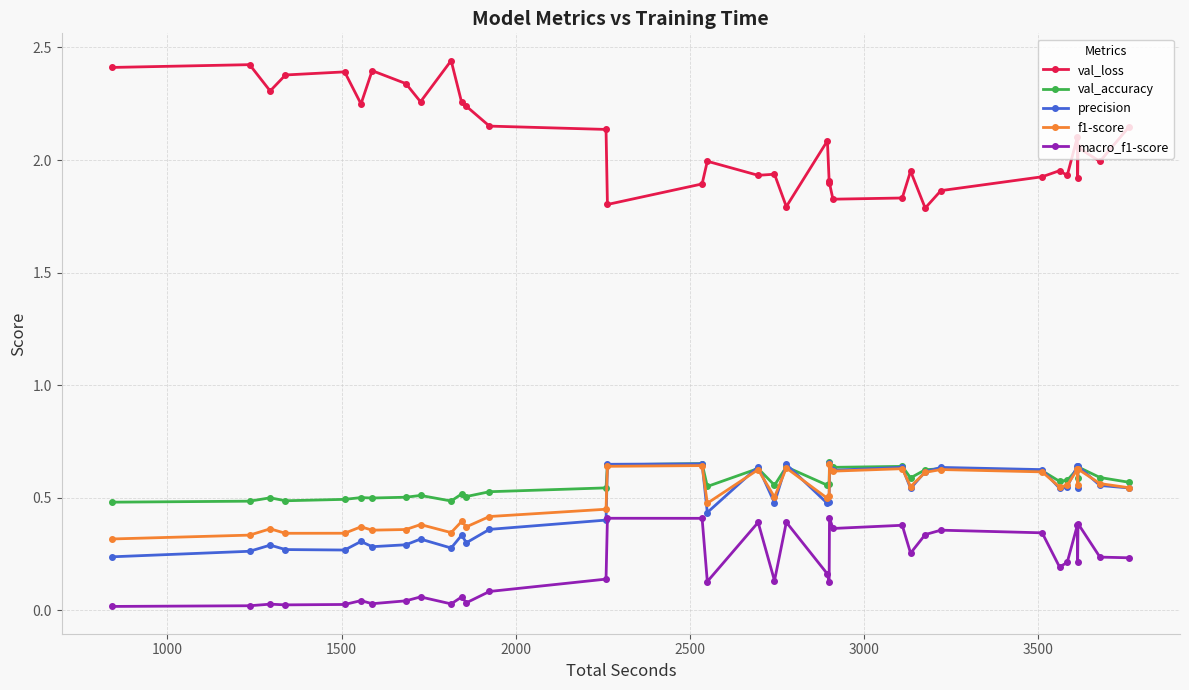

Which series has the widest spread of values?

val_loss